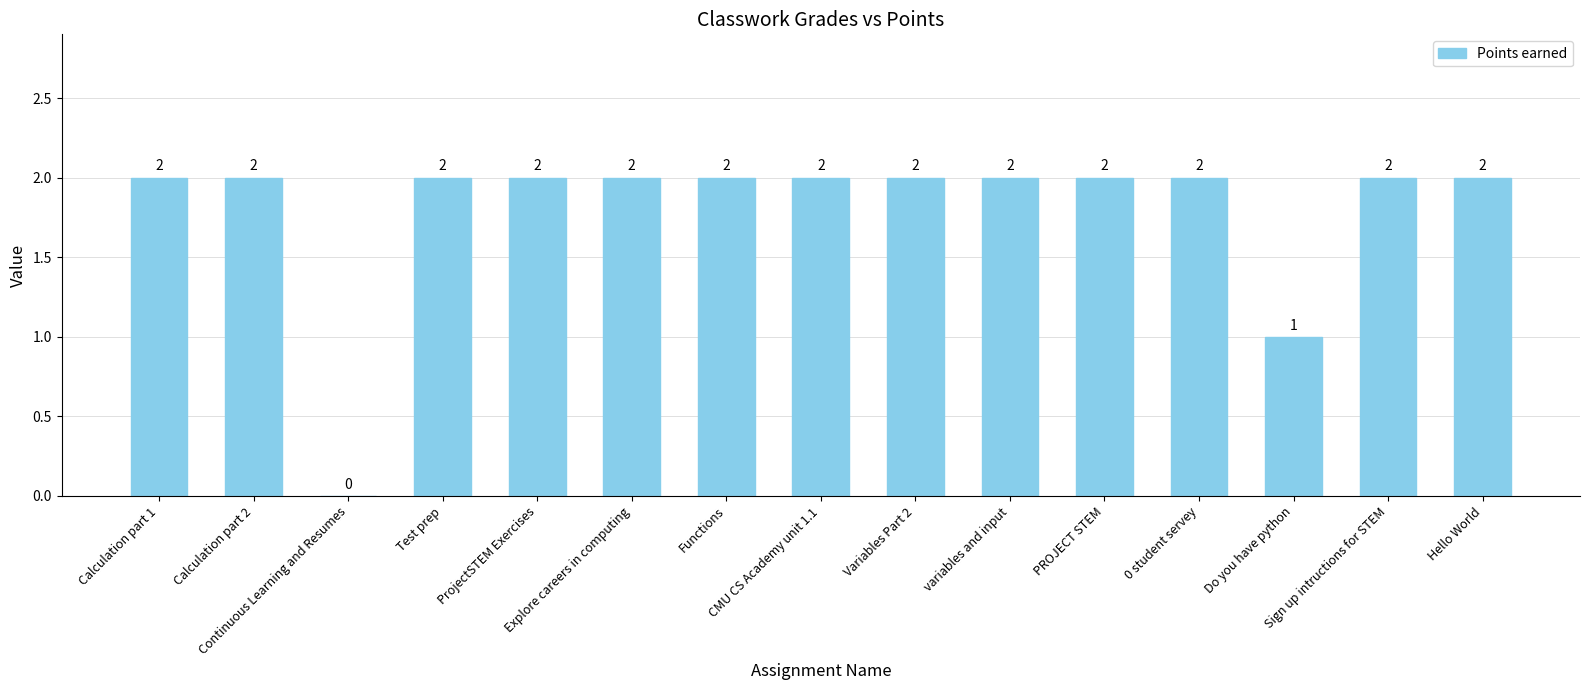

Reading right to left, transcribe all the data shown in this chart.

2	2	1	2	2	2	2	2	2	2	2	2	0	2	2